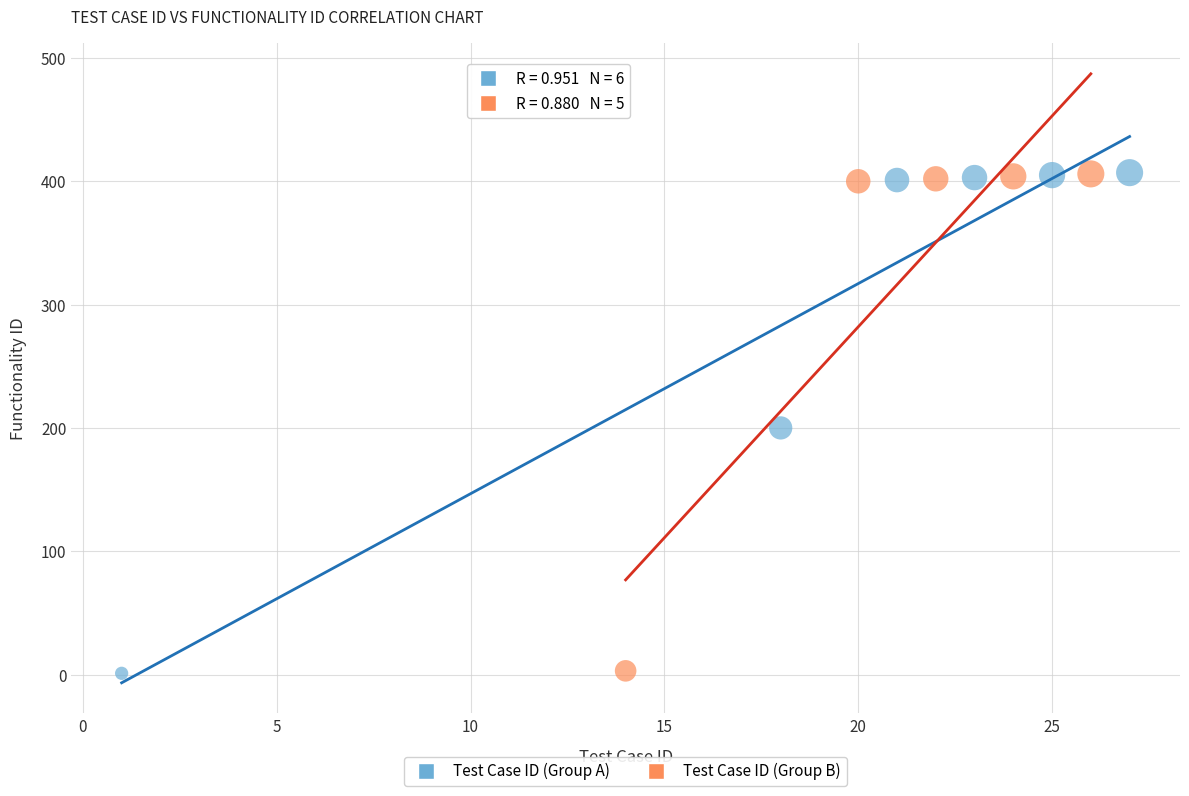

Which series has the largest Y range (max minus min)?

Test Case ID (Group A)